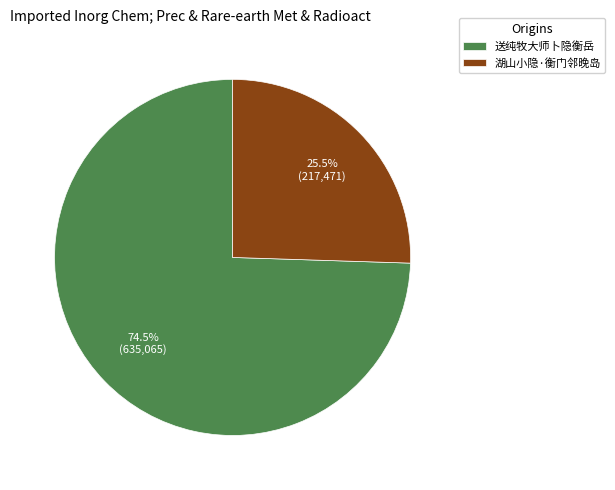

Which slice is the largest?

送纯牧大师卜隐衡岳